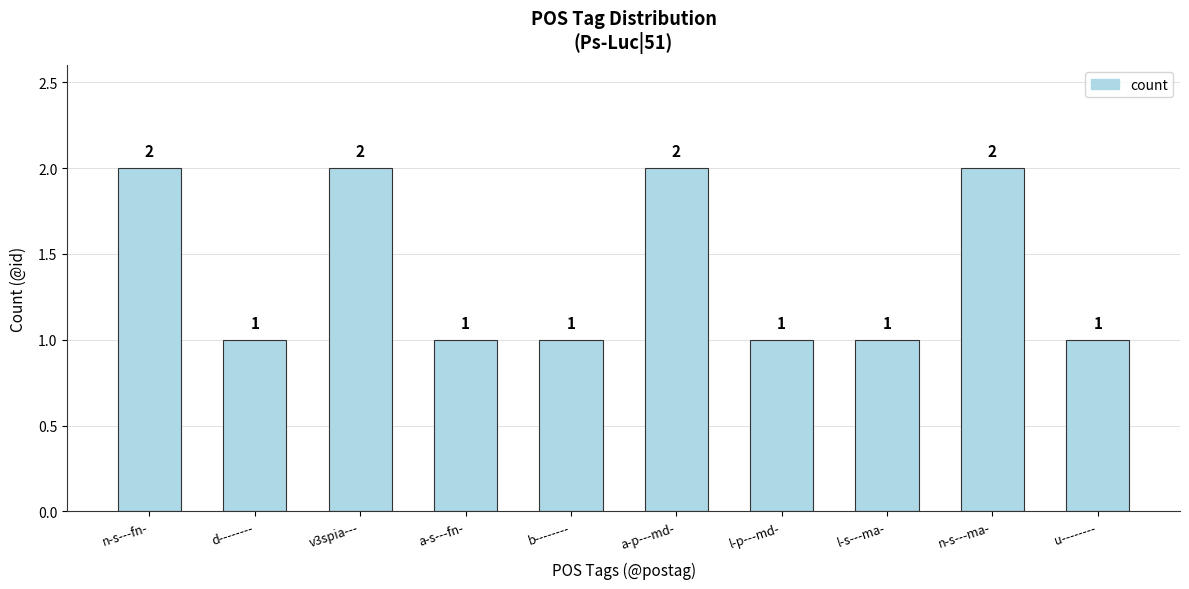

What is the label of the 6th bar from the left?

a-p---md-